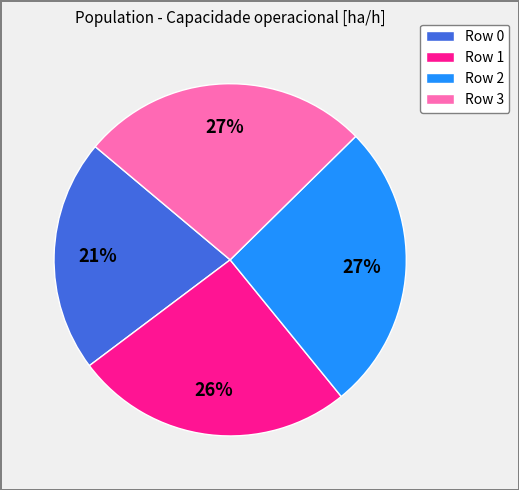

To the nearest percent, what percentage of the pie is Row 0?

21%